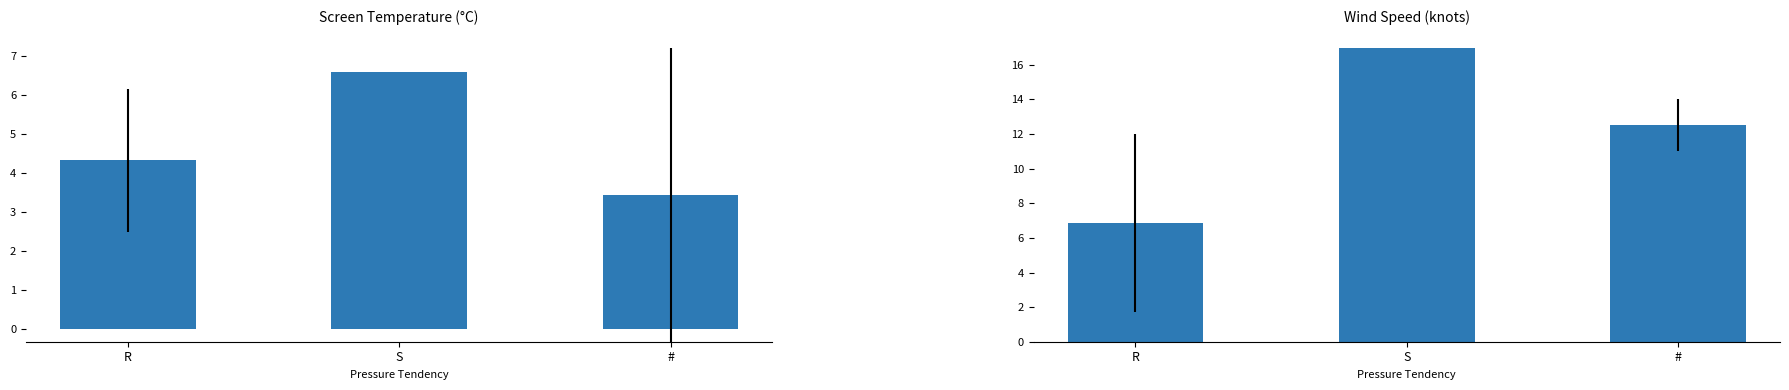

The value of Wind Speed at S is 17.0. True or false?

True